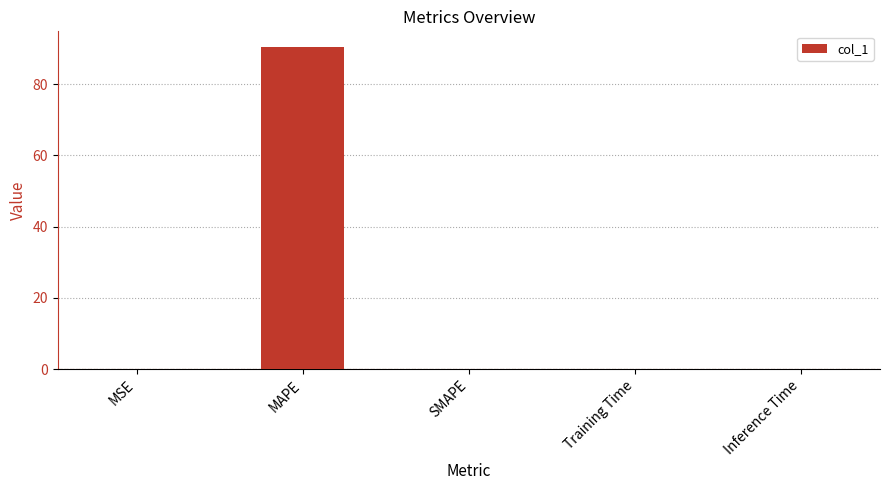

Is it true that the value at SMAPE is 0.0?

True